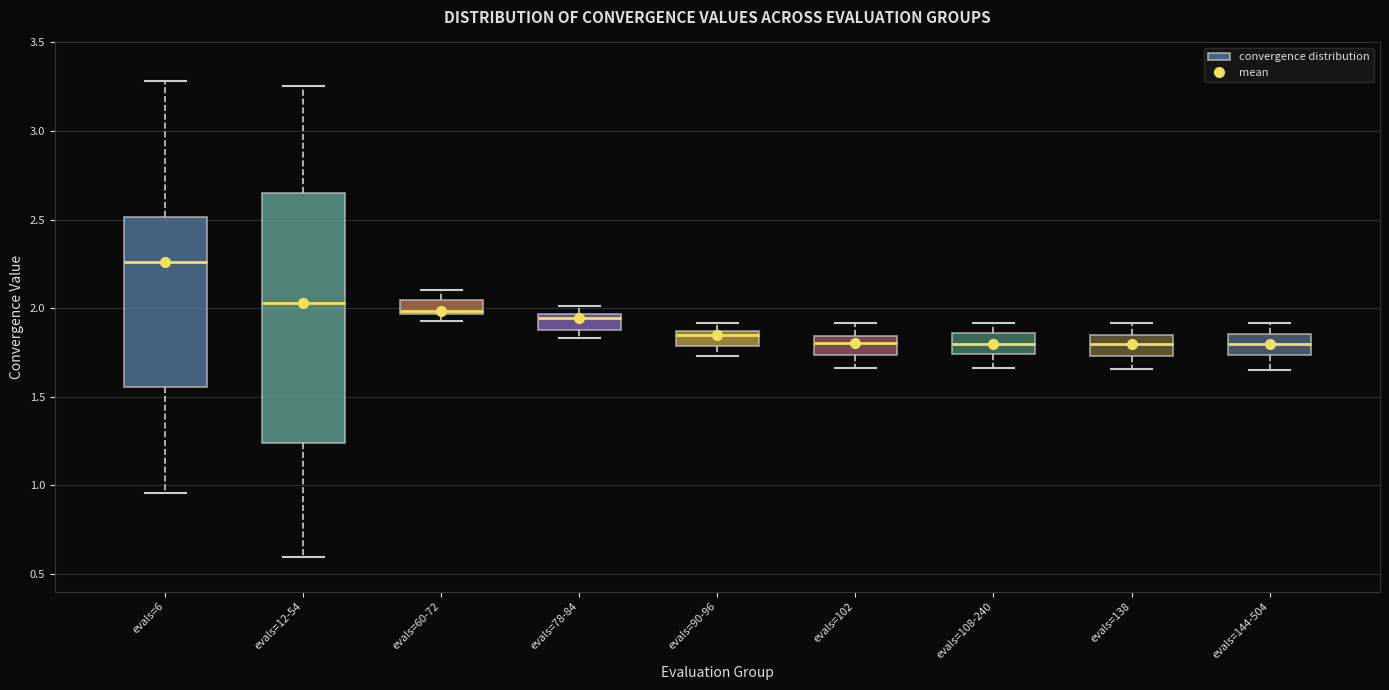

Reading left to right, read every box against the y-axis: the position of its median line, the range the box covers, and the ends of its whiskers. The values are not printed on the chart, so give them approximately, as read against the axis.

evals=6: median 2.25, box 1.55 to 2.50, whiskers 0.95 to 3.30
evals=12-54: median 2.05, box 1.25 to 2.65, whiskers 0.60 to 3.25
evals=60-72: median 2.00, box 1.95 to 2.05, whiskers 1.95 (just below the box's lower edge) to 2.10
evals=78-84: median 1.95 (just below the box's upper edge), box 1.90 to 1.95, whiskers 1.85 to 2.00
evals=90-96: median 1.85 (just below the box's upper edge), box 1.80 to 1.85, whiskers 1.75 to 1.90
evals=102: median 1.80, box 1.75 to 1.85, whiskers 1.65 to 1.90
evals=108-240: median 1.80, box 1.75 to 1.85, whiskers 1.65 to 1.90
evals=138: median 1.80, box 1.75 to 1.85, whiskers 1.65 to 1.90
evals=144-504: median 1.80, box 1.75 to 1.85, whiskers 1.65 to 1.90